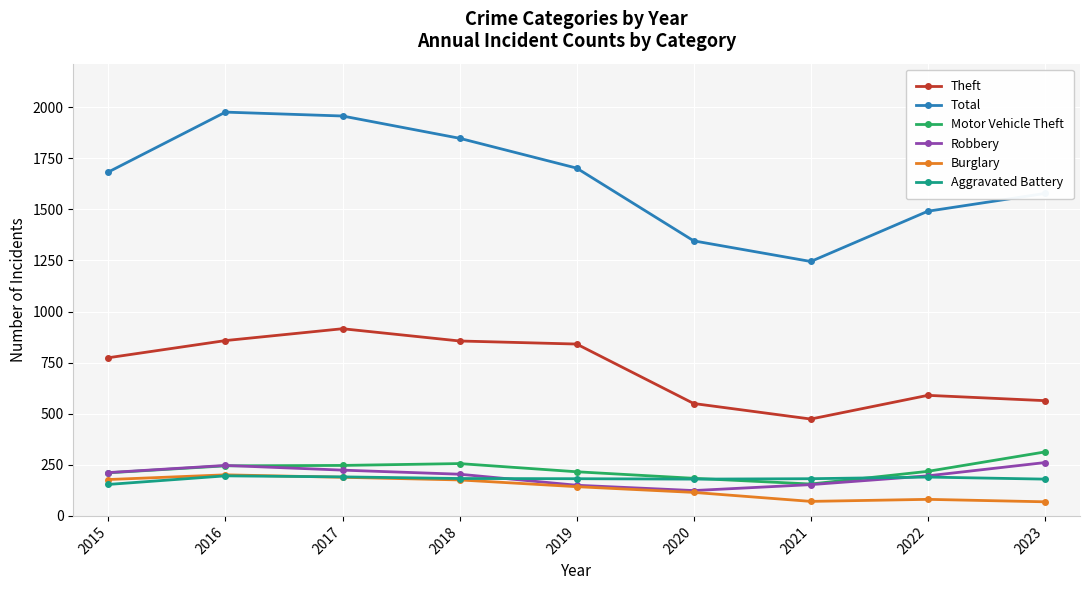

What is the difference between the maximum and second lowest values in the Theft series?

366